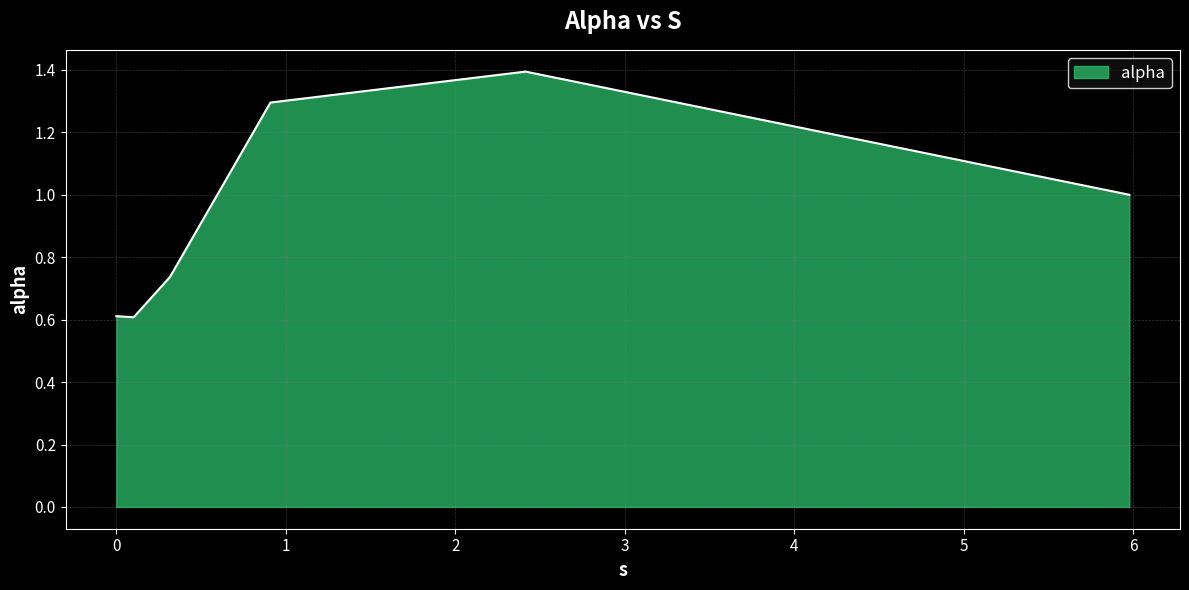

What is the difference between the maximum and second lowest values?

0.8